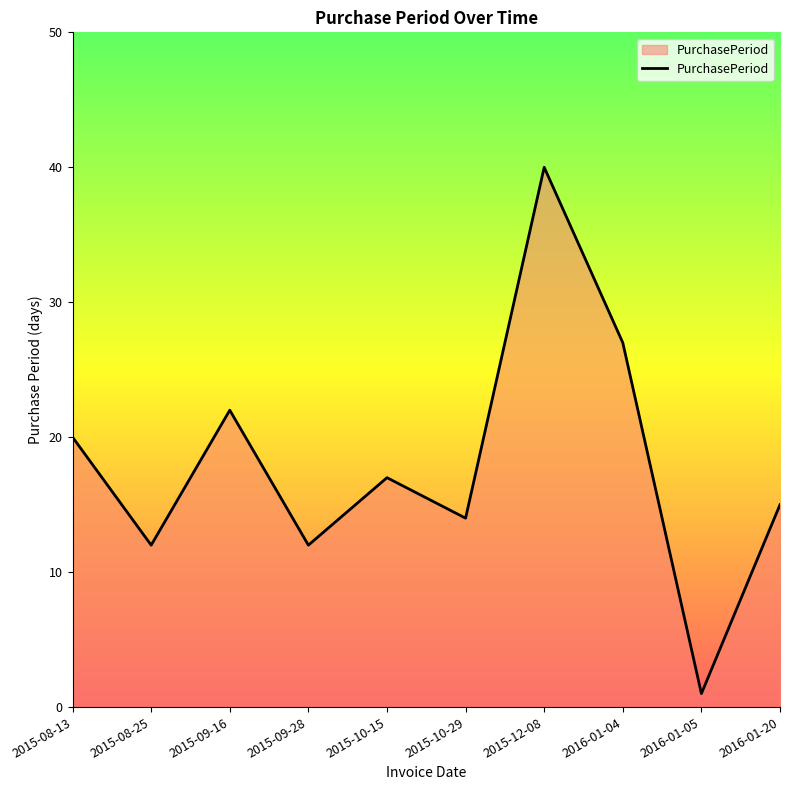

What is the difference between the values at 2016-01-05 and 2015-12-08?

39